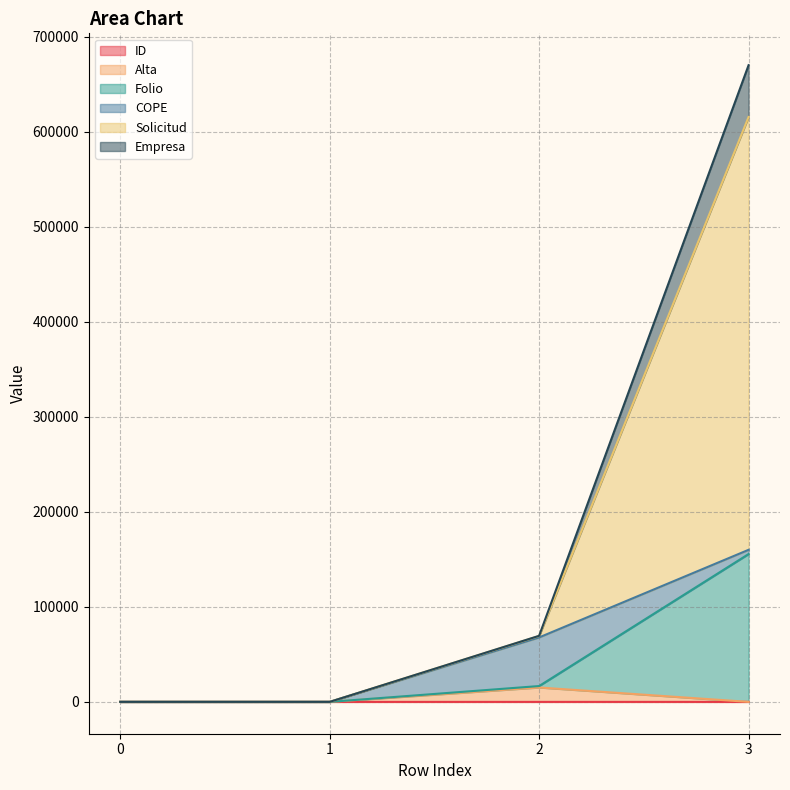

True or false: ID and Alta cross at least once.

False